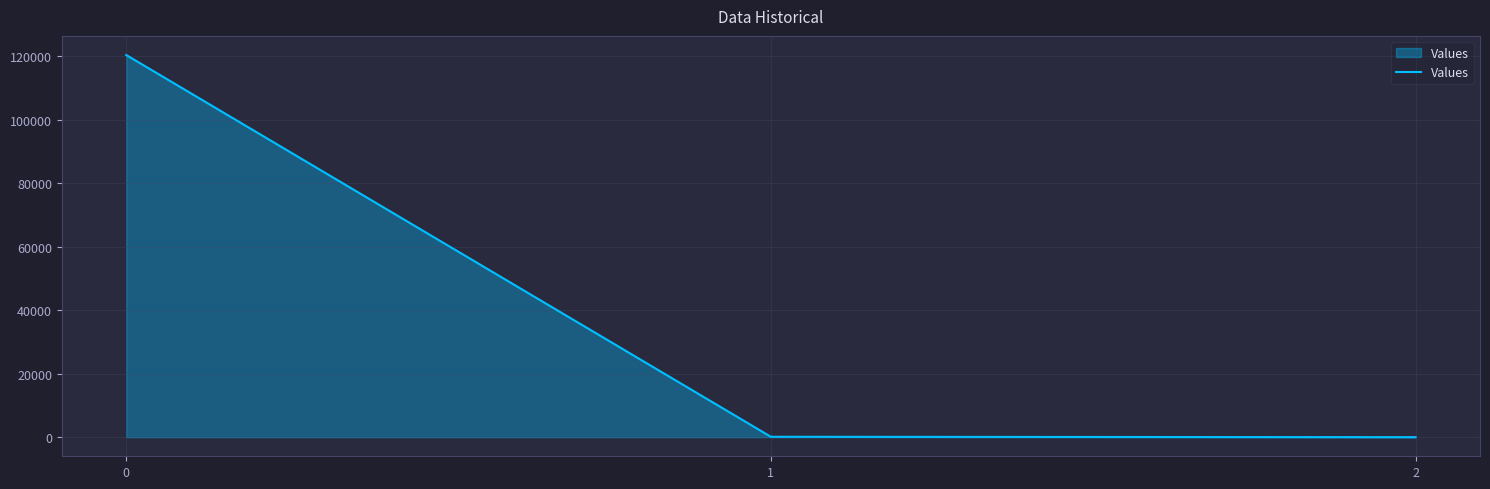

The value at 0 is 120408.4. True or false?

True